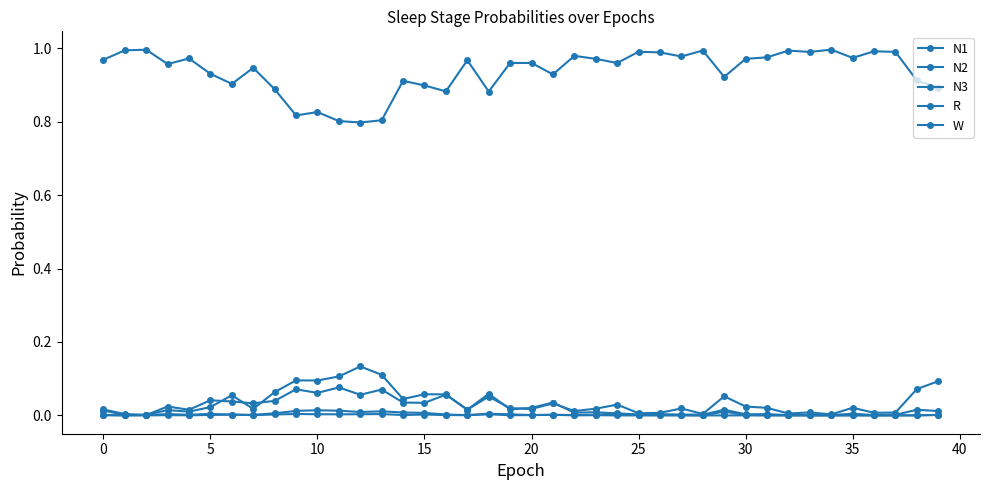

Reading right to left, extract all data points from this chart.

N1: 0.1	0.1	0.0	0.0	0.0	0.0	0.0	0.0	0.0	0.0	0.1	0.0	0.0	0.0	0.0	0.0	0.0	0.0	0.0	0.0	0.0	0.1	0.0	0.1	0.0	0.0	0.1	0.1	0.1	0.1	0.1	0.0	0.0	0.0	0.0	0.0	0.0	0.0	0.0	0.0
N2: 0.0	0.0	0.0	0.0	0.0	0.0	0.0	0.0	0.0	0.0	0.0	0.0	0.0	0.0	0.0	0.0	0.0	0.0	0.0	0.0	0.0	0.1	0.0	0.1	0.1	0.0	0.1	0.1	0.1	0.1	0.1	0.1	0.0	0.1	0.0	0.0	0.0	0.0	0.0	0.0
N3: 0.0	0.0	0.0	0.0	0.0	0.0	0.0	0.0	0.0	0.0	0.0	0.0	0.0	0.0	0.0	0.0	0.0	0.0	0.0	0.0	0.0	0.0	0.0	0.0	0.0	0.0	0.0	0.0	0.0	0.0	0.0	0.0	0.0	0.0	0.0	0.0	0.0	0.0	0.0	0.0
R: 0.0	0.0	0.0	0.0	0.0	0.0	0.0	0.0	0.0	0.0	0.0	0.0	0.0	0.0	0.0	0.0	0.0	0.0	0.0	0.0	0.0	0.0	0.0	0.0	0.0	0.0	0.0	0.0	0.0	0.0	0.0	0.0	0.0	0.0	0.0	0.0	0.0	0.0	0.0	0.0
W: 0.9	0.9	1.0	1.0	1.0	1.0	1.0	1.0	1.0	1.0	0.9	1.0	1.0	1.0	1.0	1.0	1.0	1.0	0.9	1.0	1.0	0.9	1.0	0.9	0.9	0.9	0.8	0.8	0.8	0.8	0.8	0.9	0.9	0.9	0.9	1.0	1.0	1.0	1.0	1.0